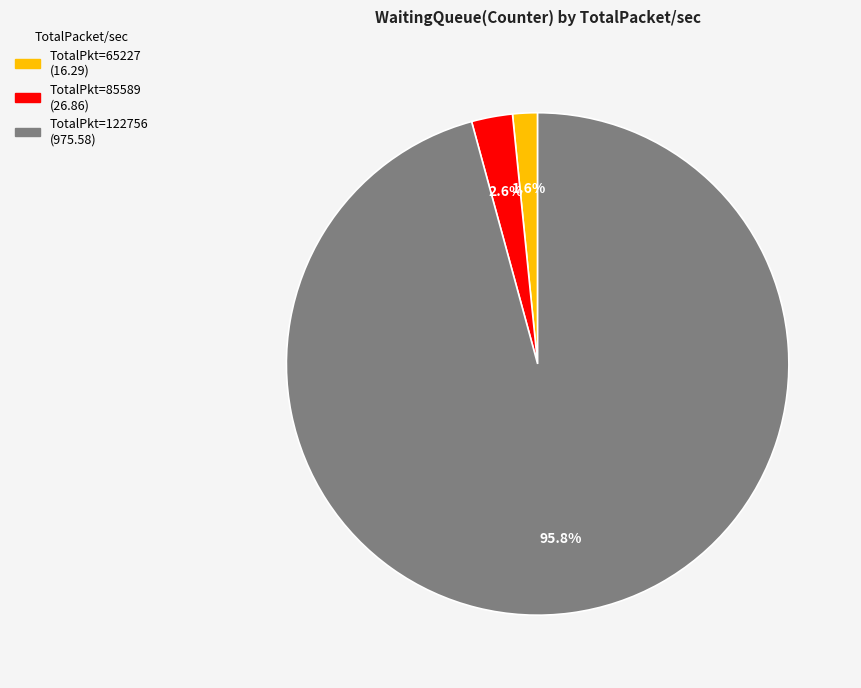

How many segments does this pie chart have?

3